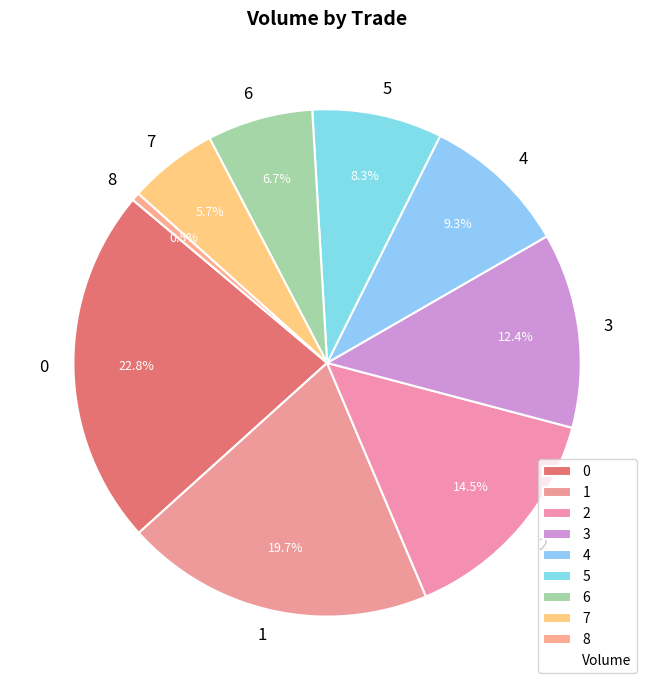

Rank the categories by value from lowest to highest.

8, 7, 6, 5, 4, 3, 2, 1, 0